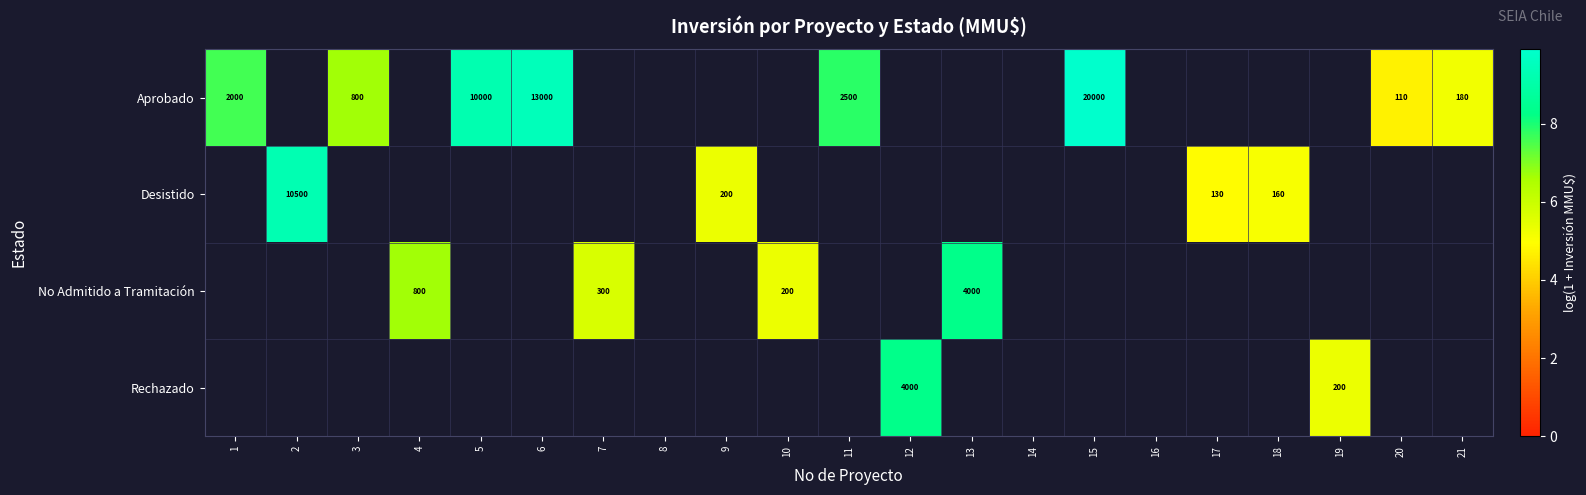

What is the greatest value displayed?

9.9